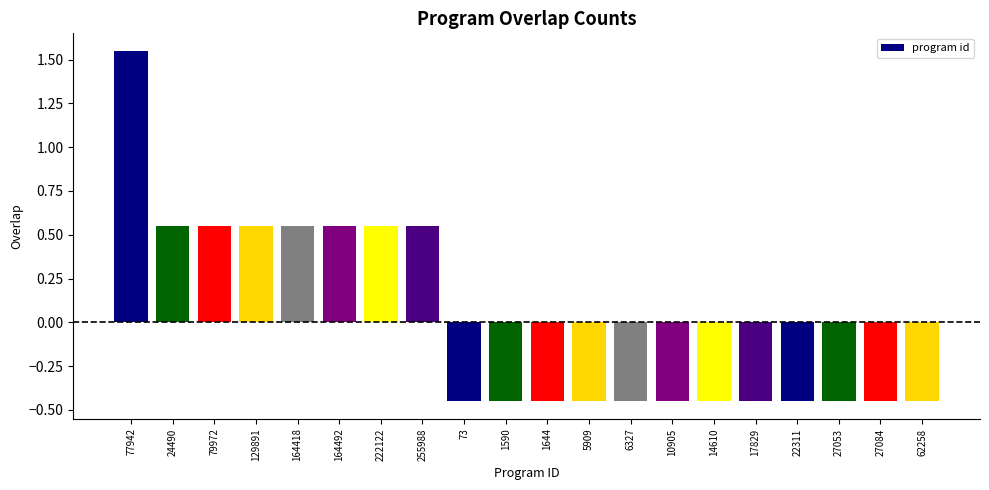

What is the difference between the maximum and minimum values?

2.0